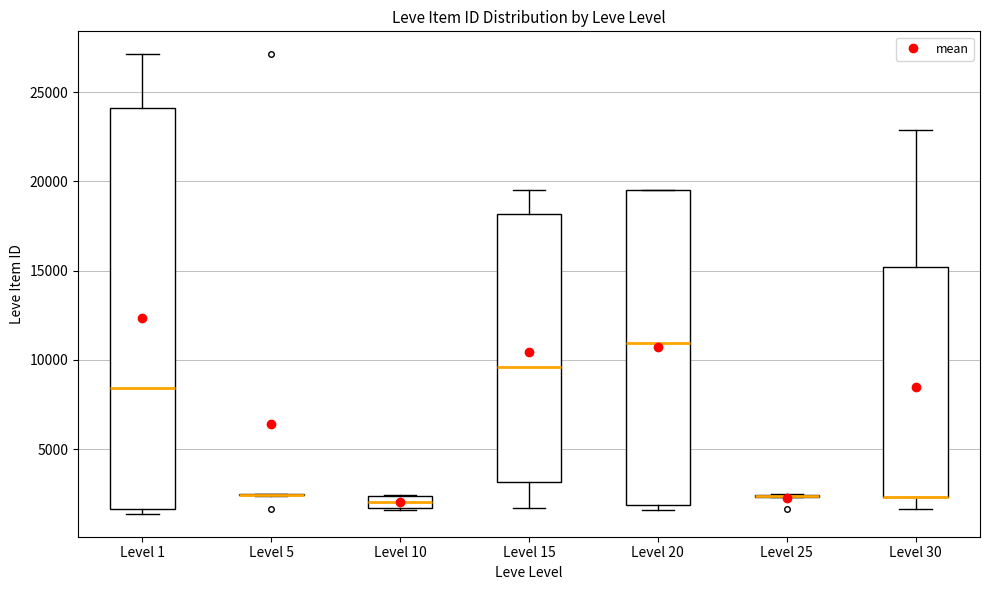

Which box is the tallest, from its lower edge to its upper edge?

Level 1